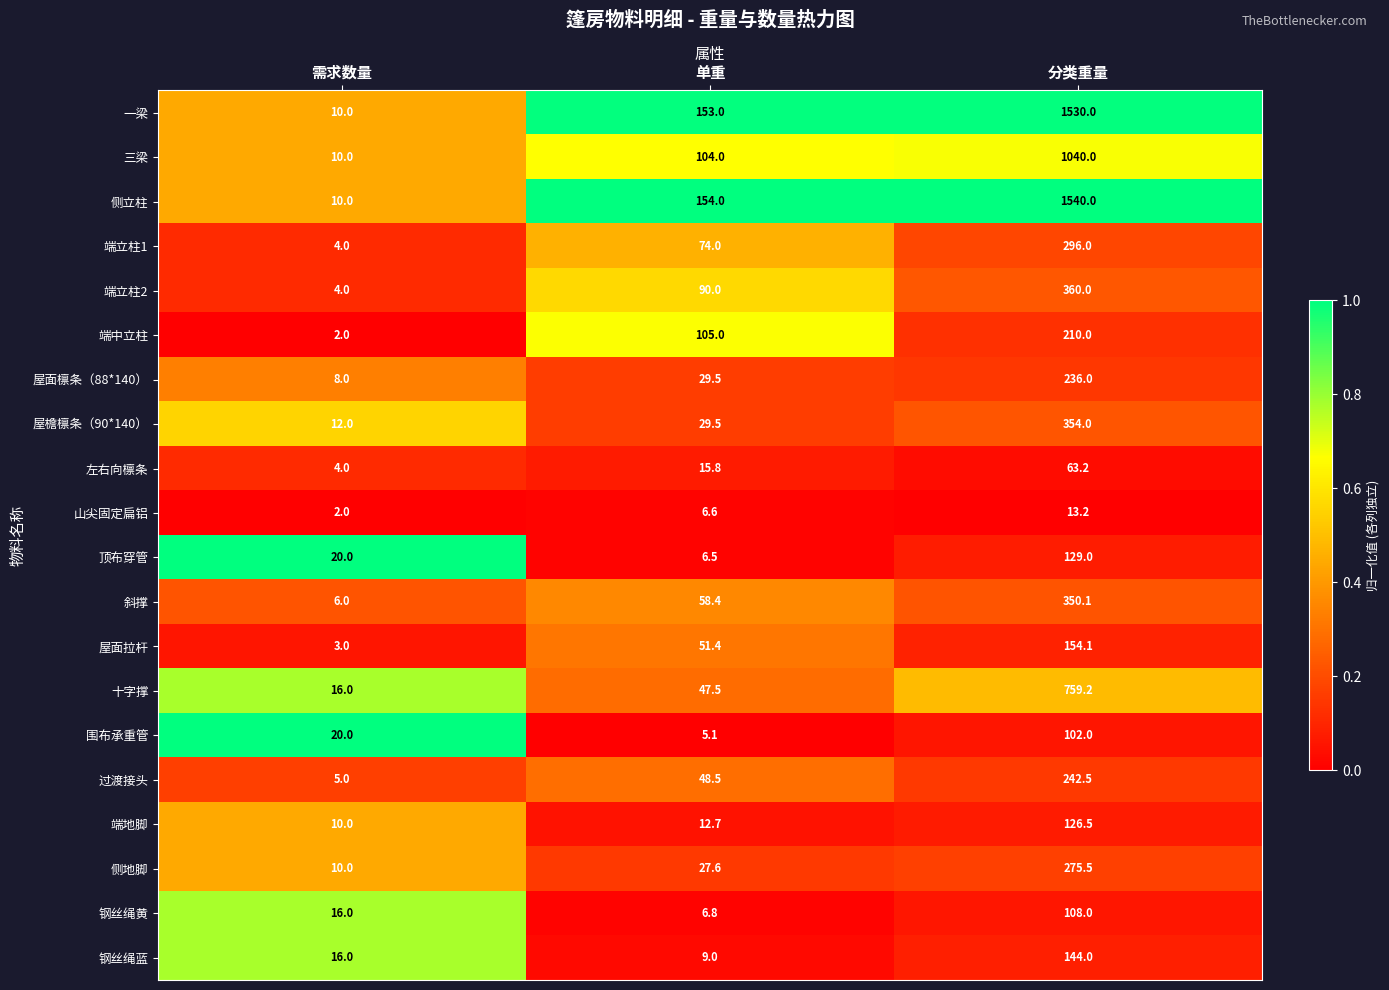

What is the approximate value of 围布承重管 at 需求数量?

20.0